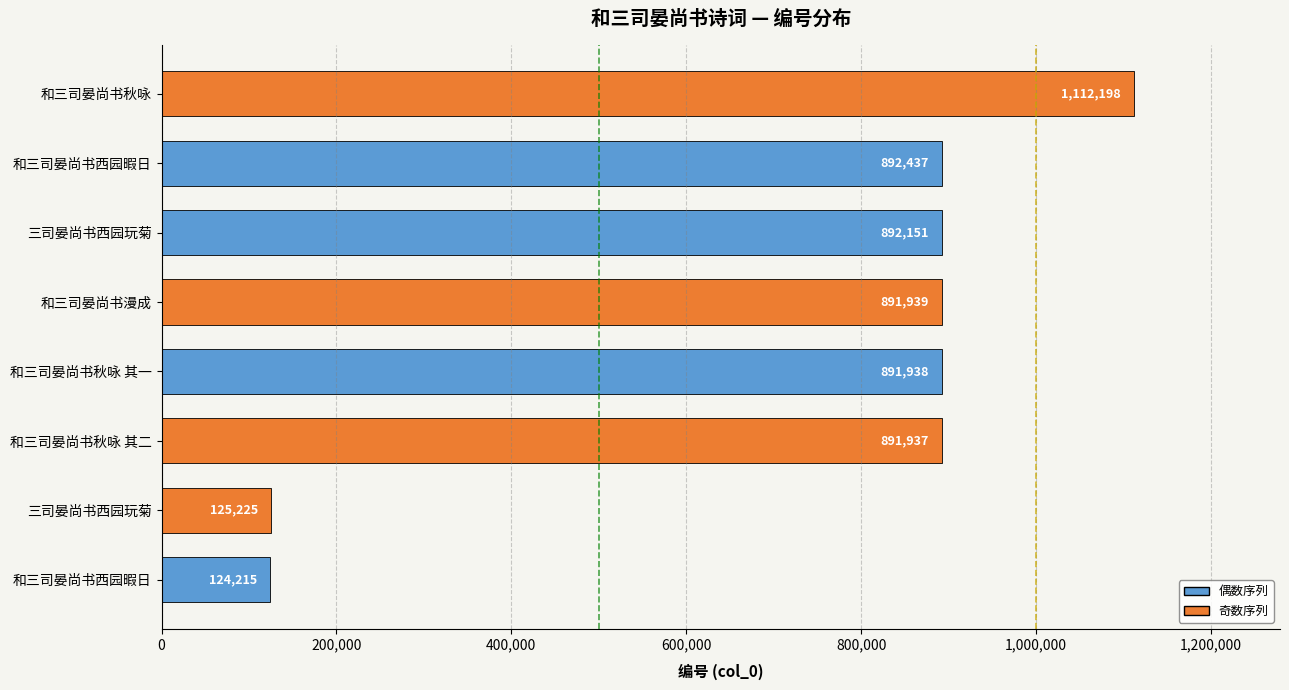

Which category has the highest value across all series?

和三司晏尚书秋咏